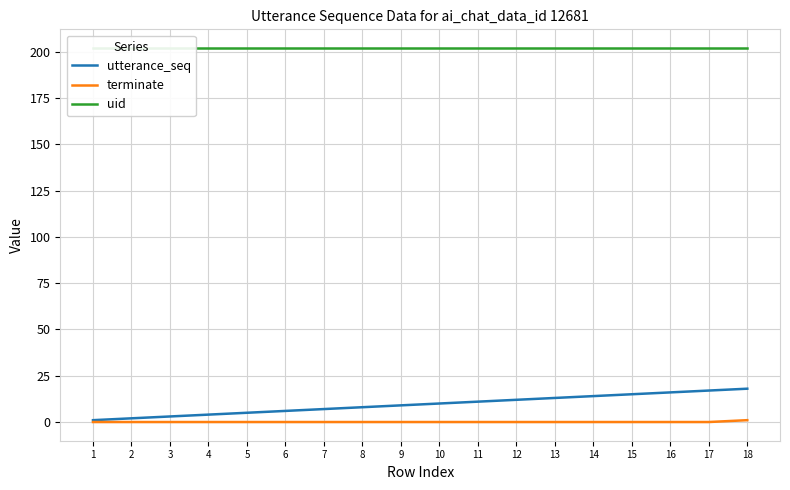

Is this an area chart (filled region under the line)?

No